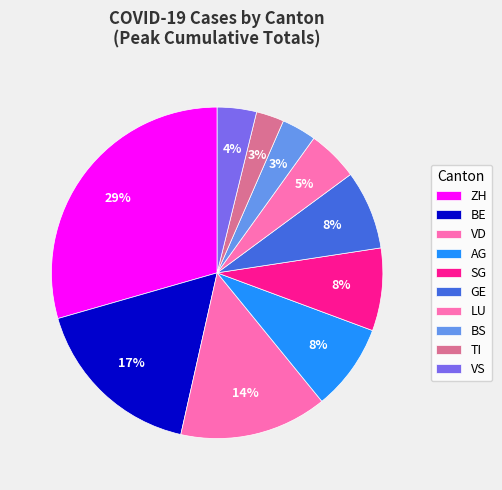

How many slices are in this pie chart?

10